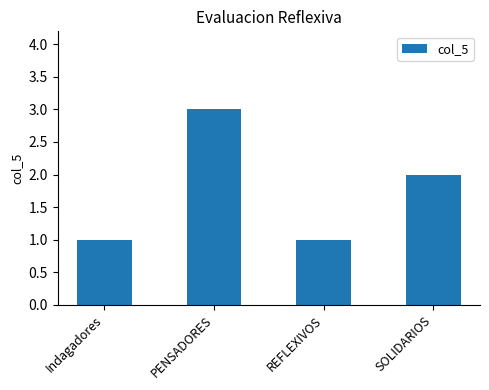

The chart shows a value of 1 at REFLEXIVOS. True or false?

True